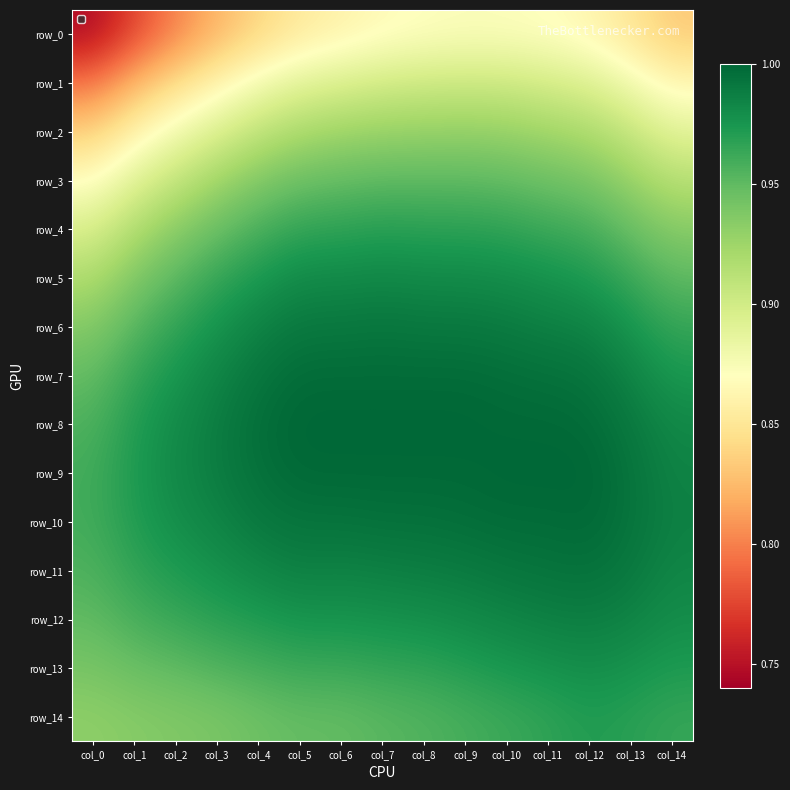

Which series has the largest total across all categories?

row_9